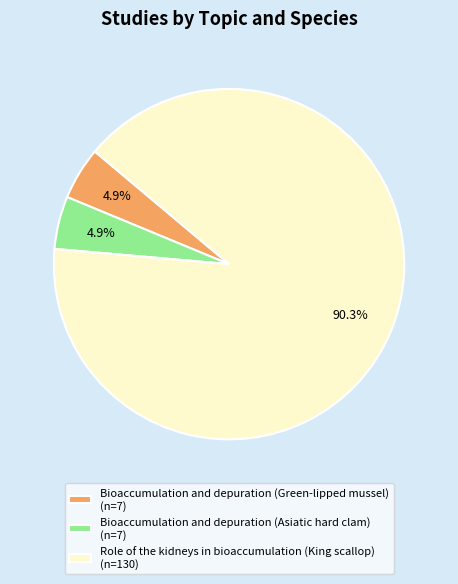

To the nearest percent, what percentage of the pie is Role of the kidneys in bioaccumulation (King scallop)?

90%